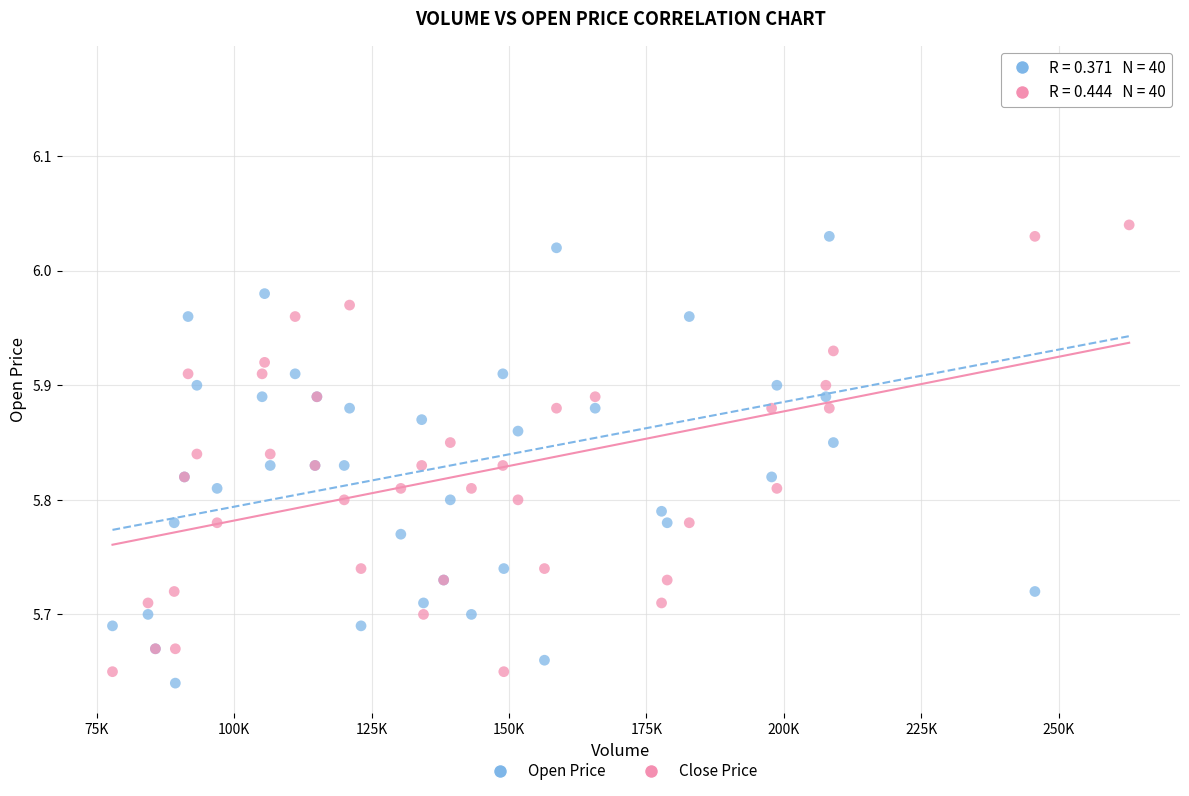

Which series has the widest spread of Y values?

Open Price